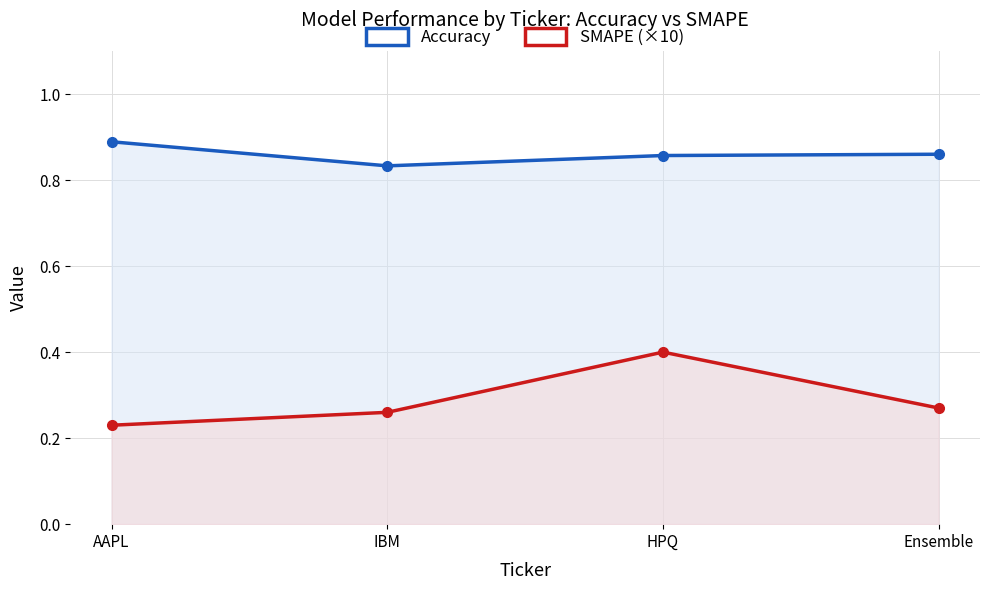

Does the chart display data point markers on the line(s)?

Yes